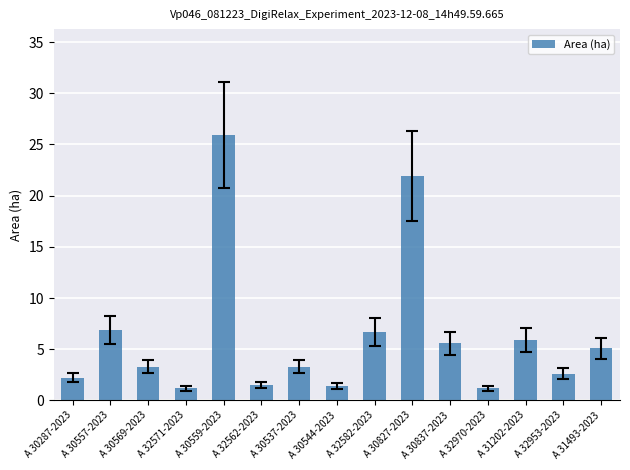

What is the average value?

6.3